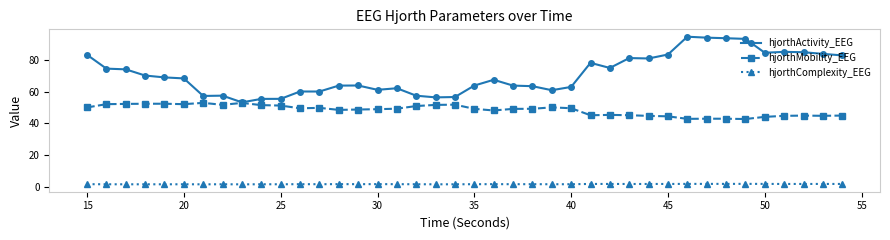

In hjorthComplexity_EEG, how many points are higher than both neighbors (excluding endpoints)?

9